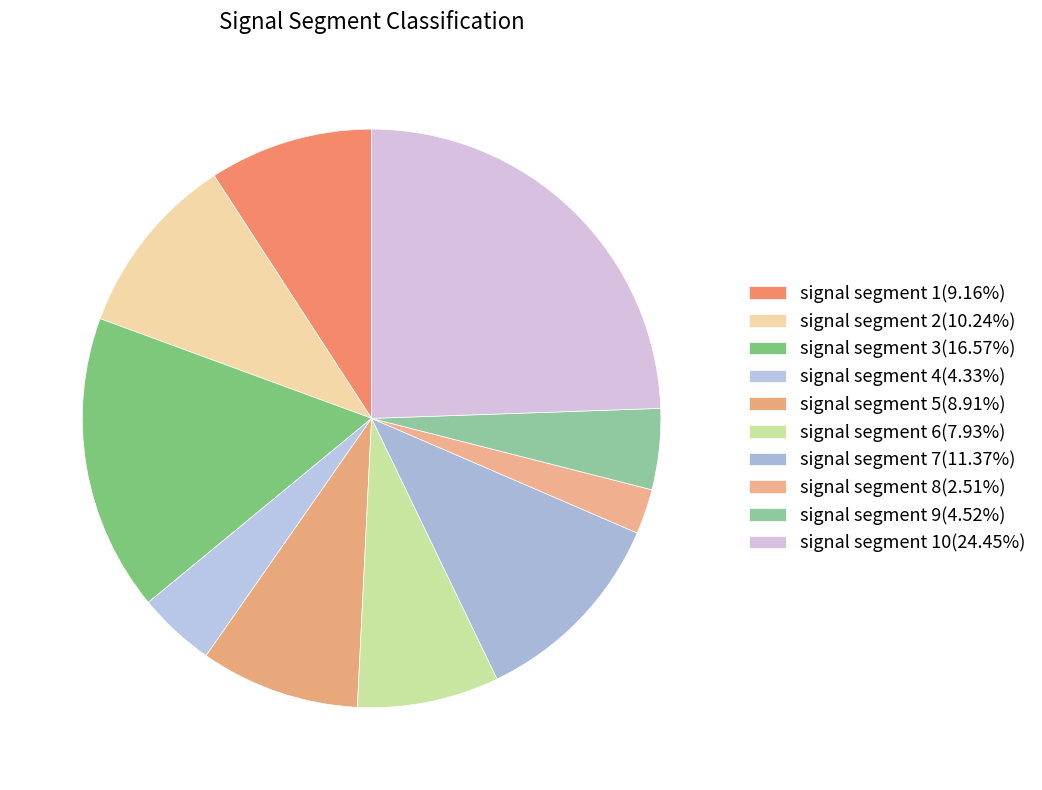

Which slice is the largest?

signal segment 10